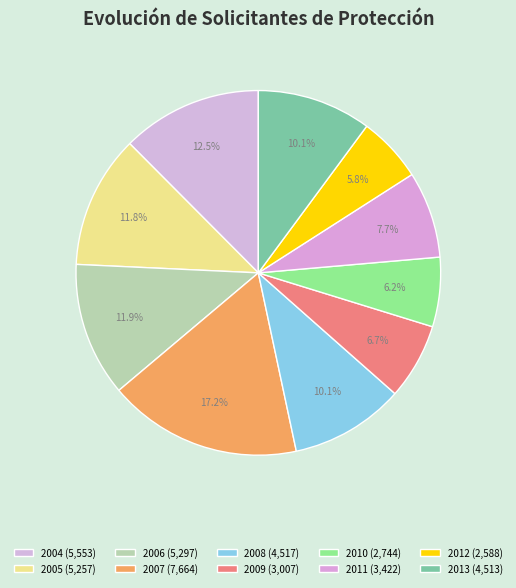

How many segments does this pie chart have?

10